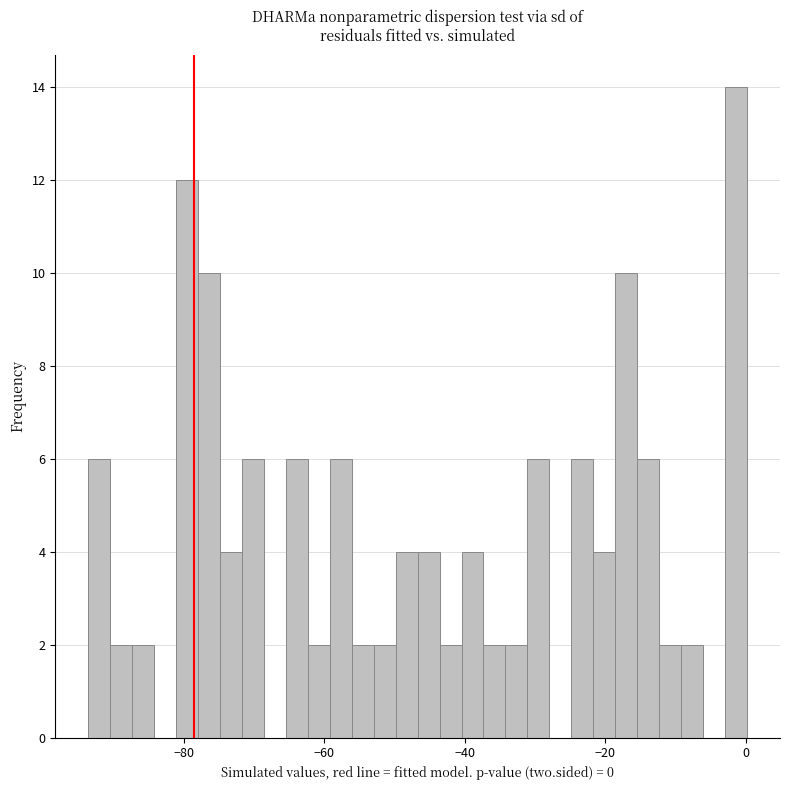

Read against the x-axis, roughly where is the centre of the tallest bar?

-2